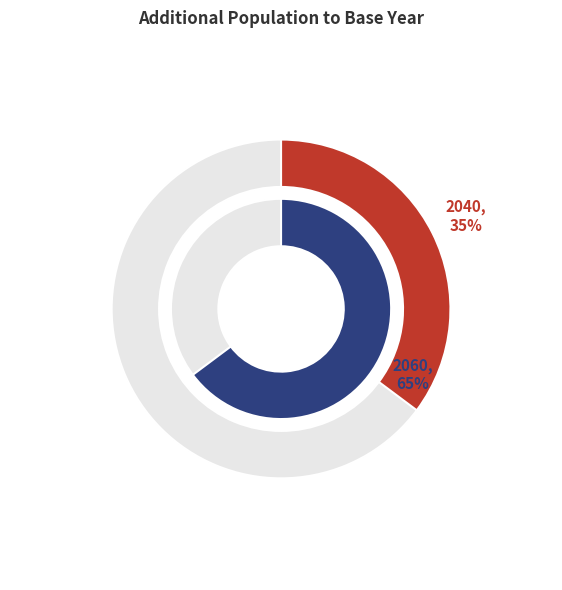

What is the total percentage of 2060 and 2040?

100.0%